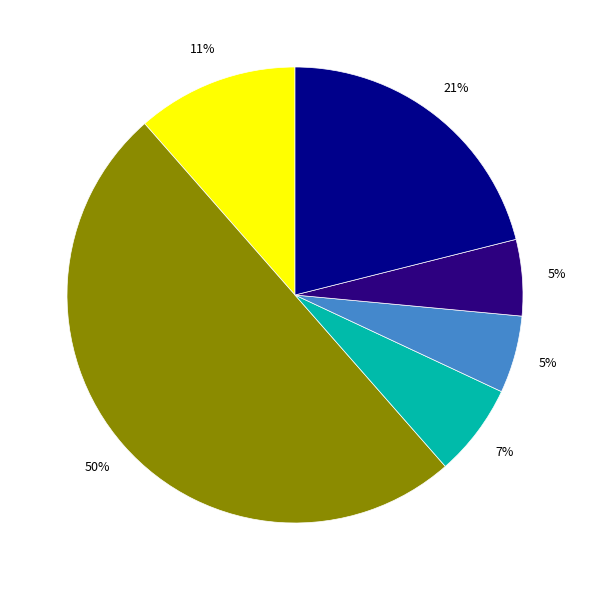

To the nearest percent, what is the average slice percentage?

17%